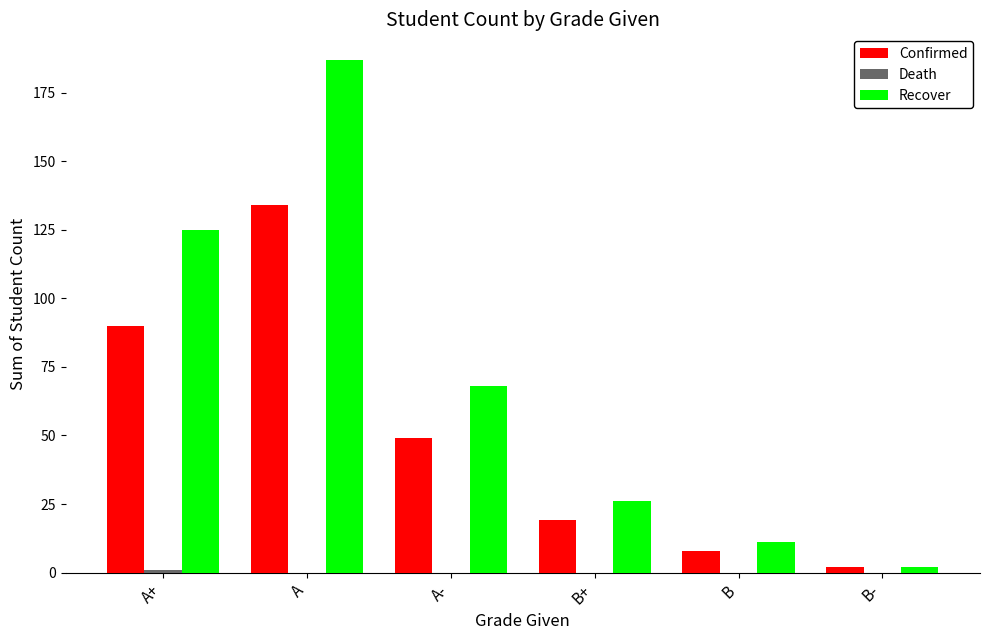

At which category is the sum across all series the highest?

A